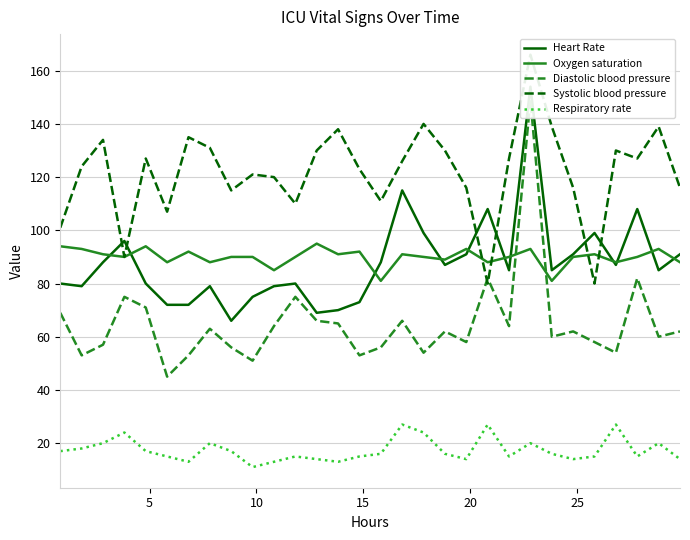

True or false: Diastolic blood pressure and Respiratory rate cross at least once.

False